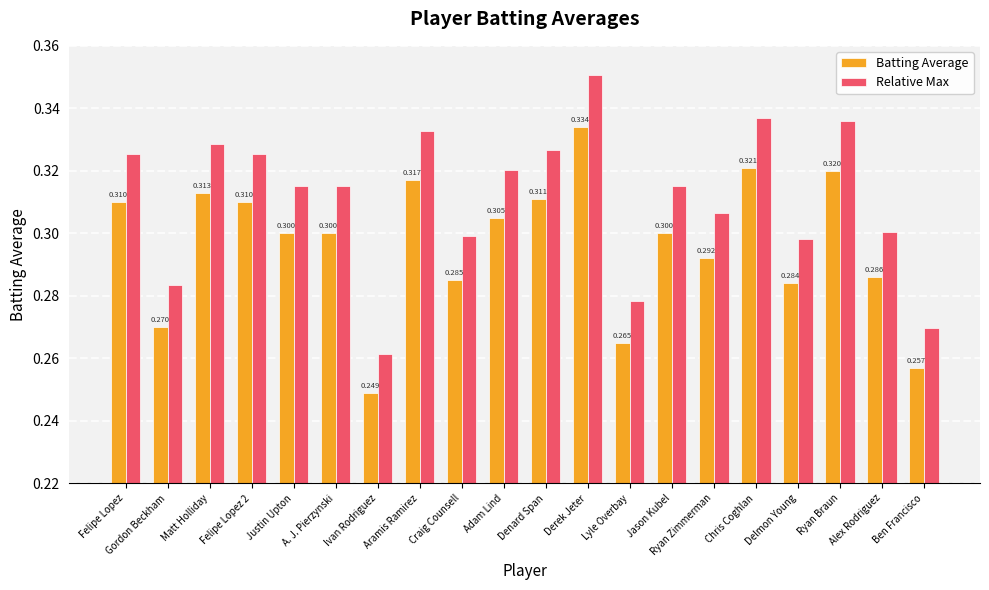

Which series has the largest range (max minus min)?

Relative Max